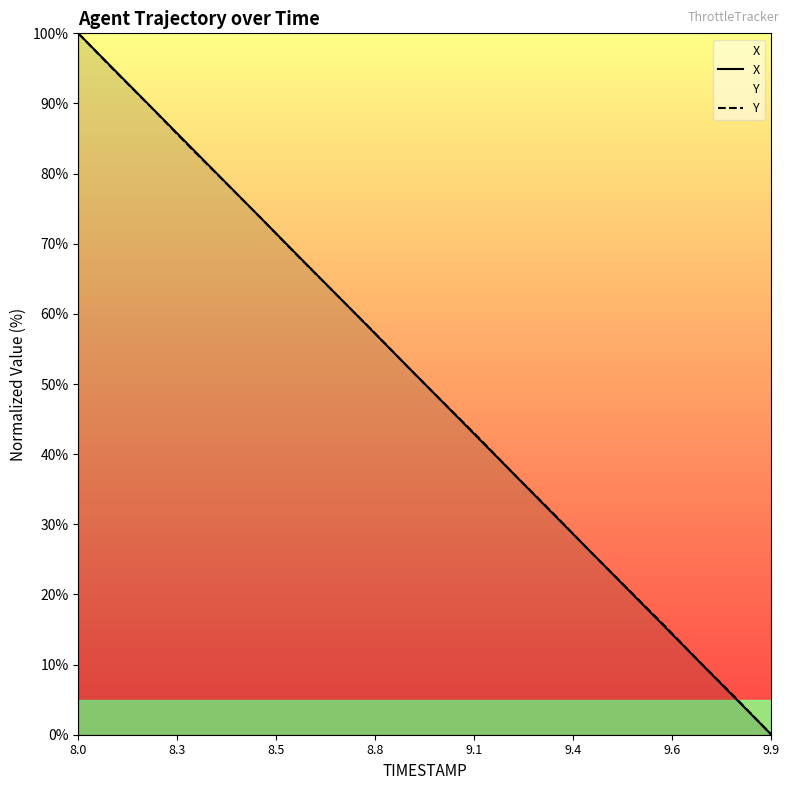

True or false: Y and X intersect in this chart.

True